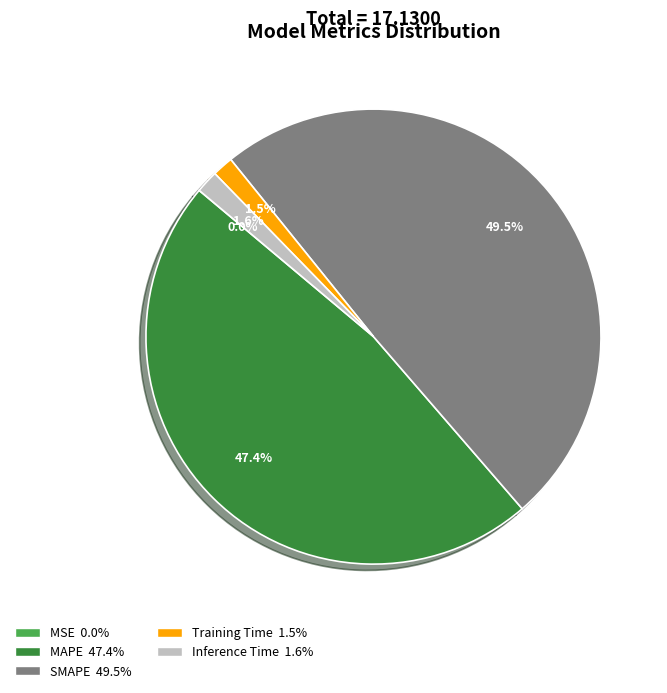

Does SMAPE account for over 50% of the chart?

No